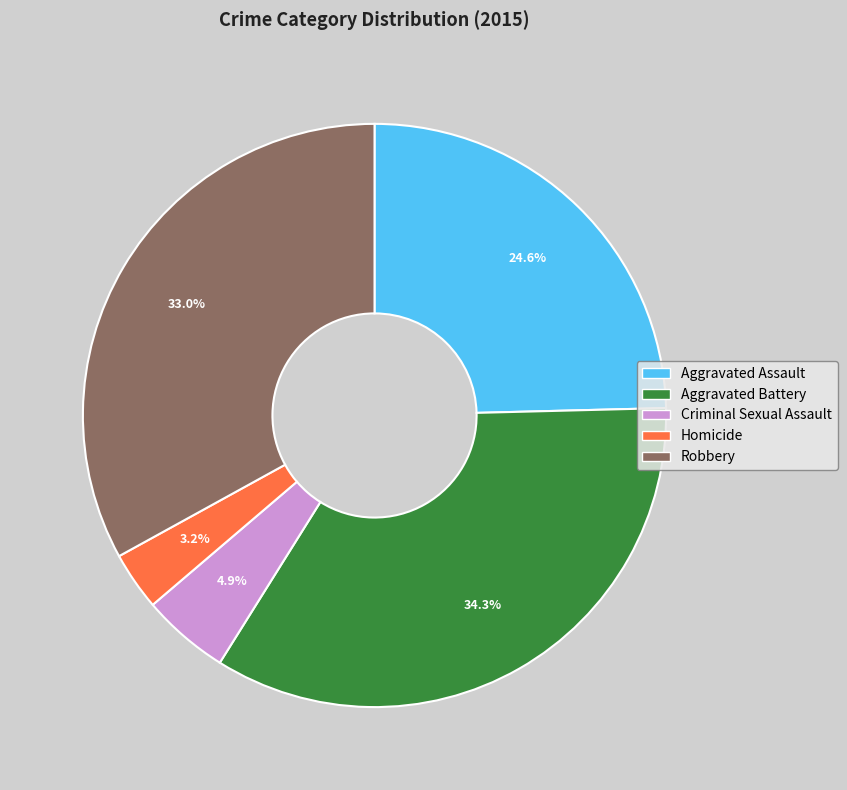

To the nearest percent, what is the difference between the Aggravated Battery and Criminal Sexual Assault slice percentages?

29%